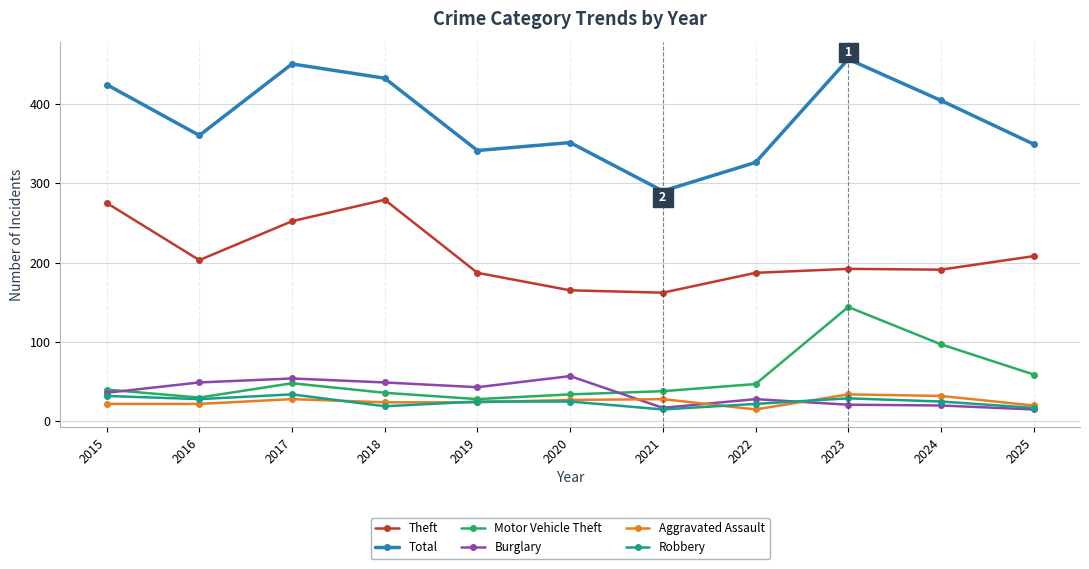

What is the lowest value of the Total series?

290